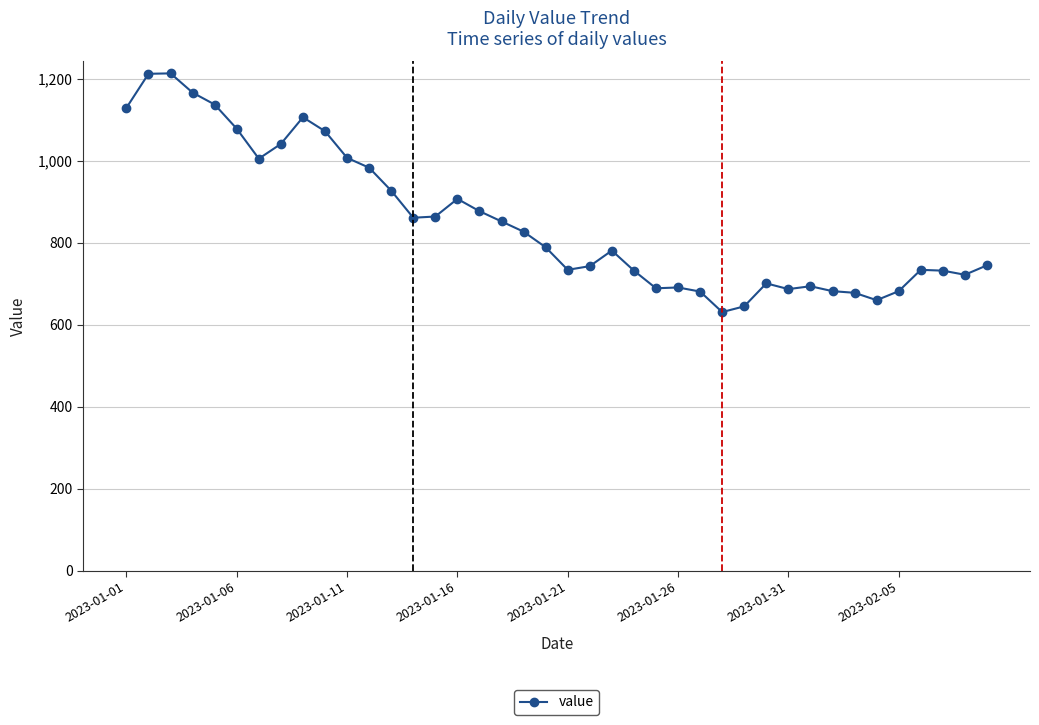

What is the maximum value shown in the chart?

1213